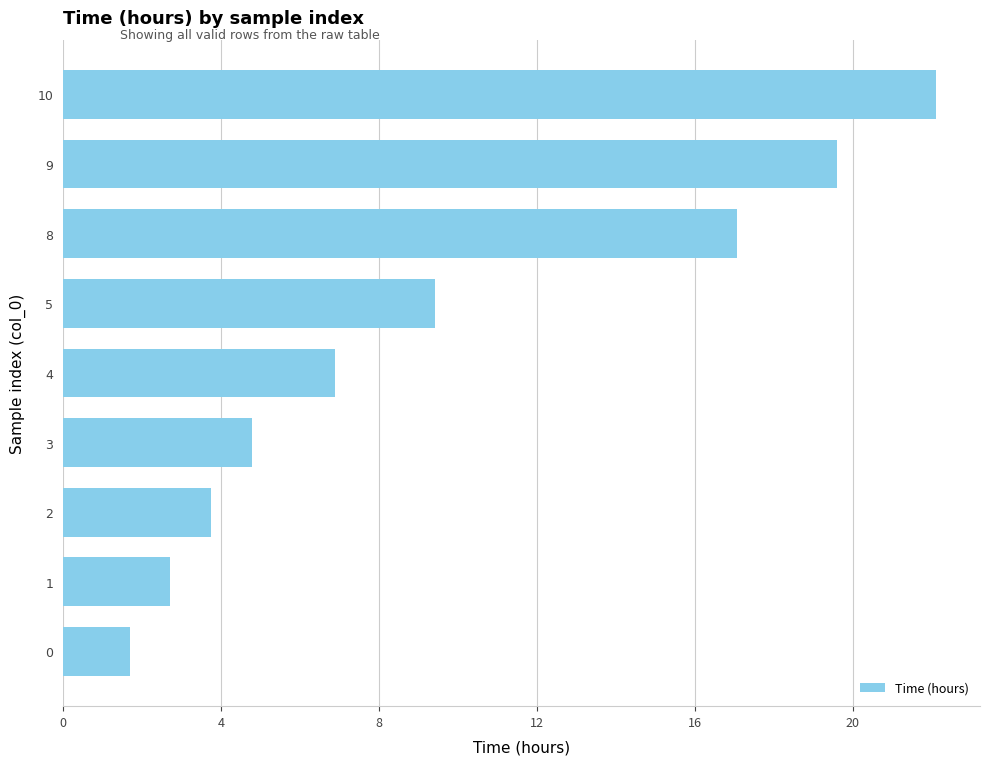

List the labels in order of value, largest first.

10, 9, 8, 5, 4, 3, 2, 1, 0